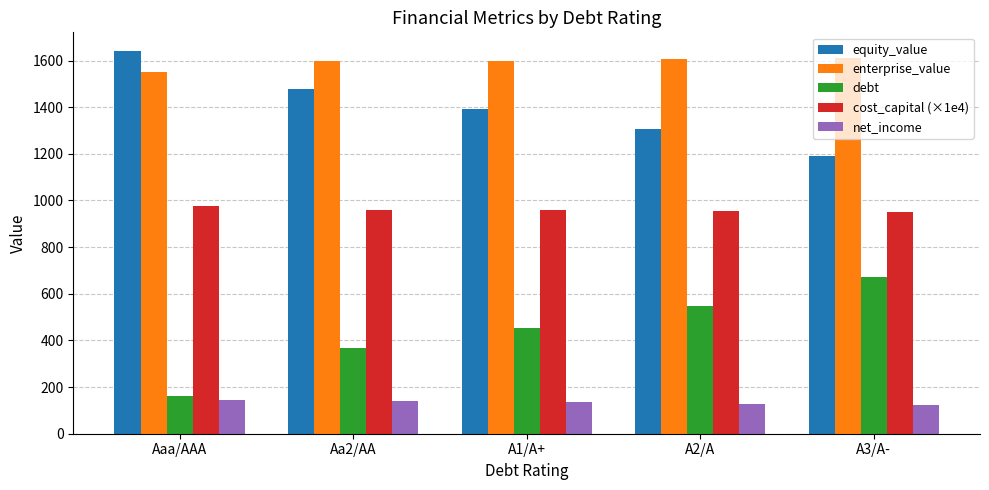

How many categories are shown in the chart?

5